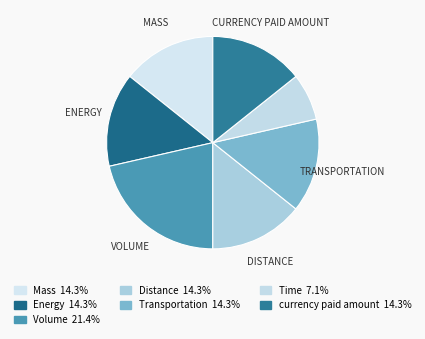

How many segments does this pie chart have?

7